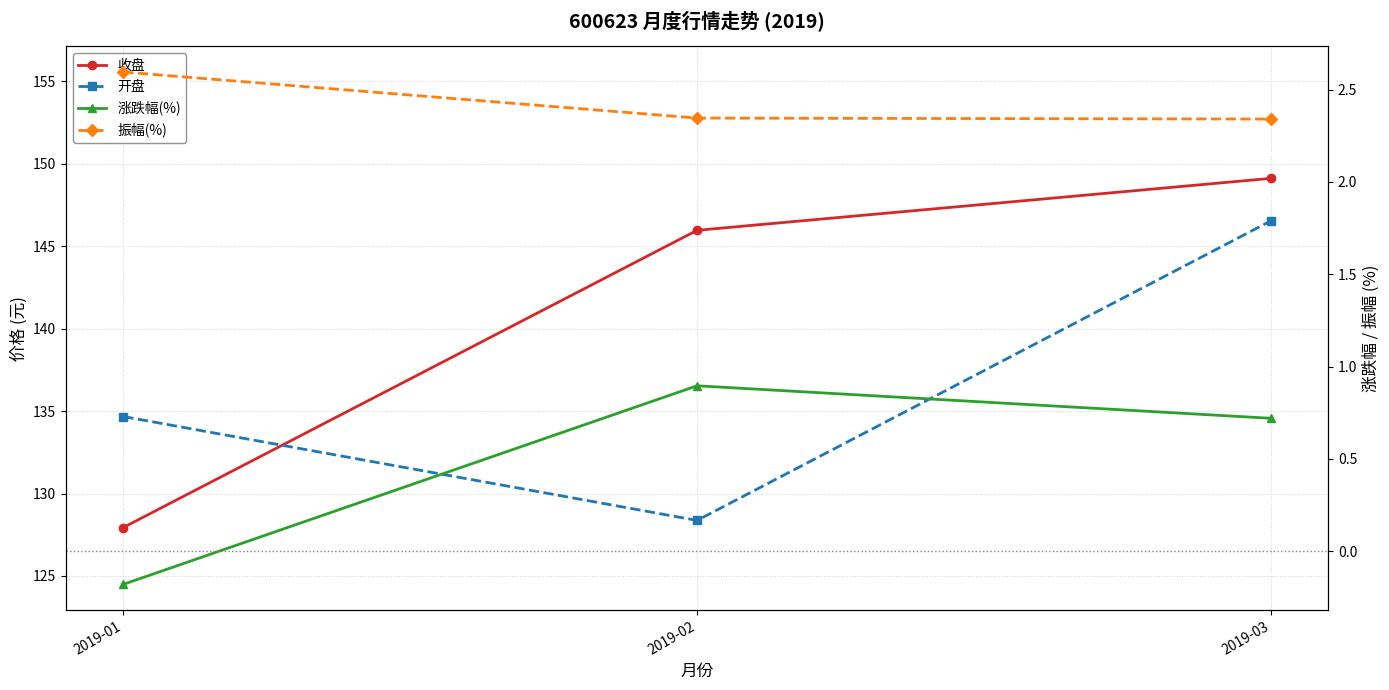

True or false: 开盘 has a value of 237.0 at 2019-01.

False